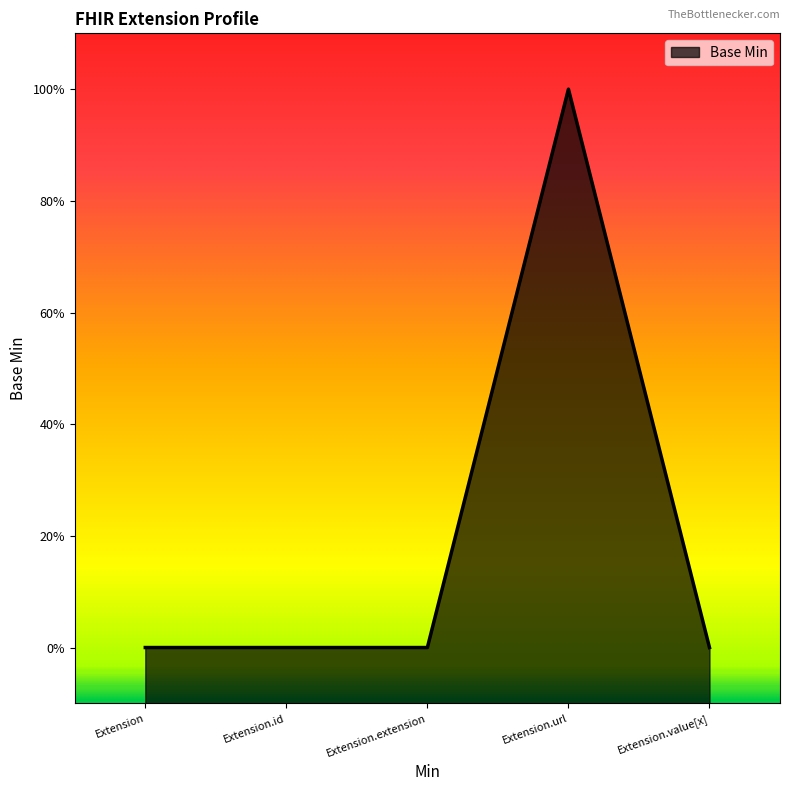

Reading left to right, extract all data points from this chart.

0	0	0	1	0